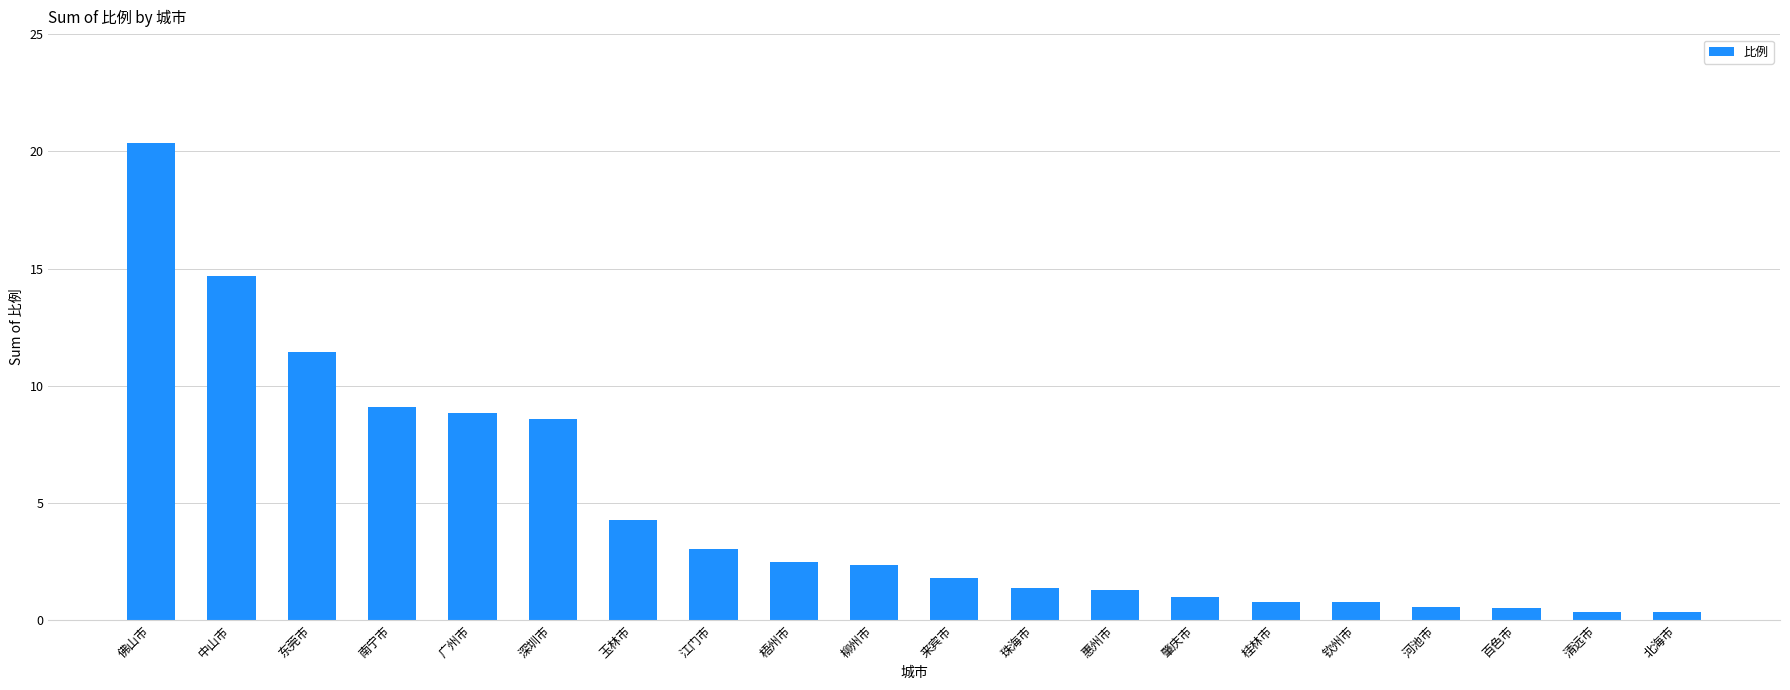

True or false: the data shows 3.0 at 深圳市.

False